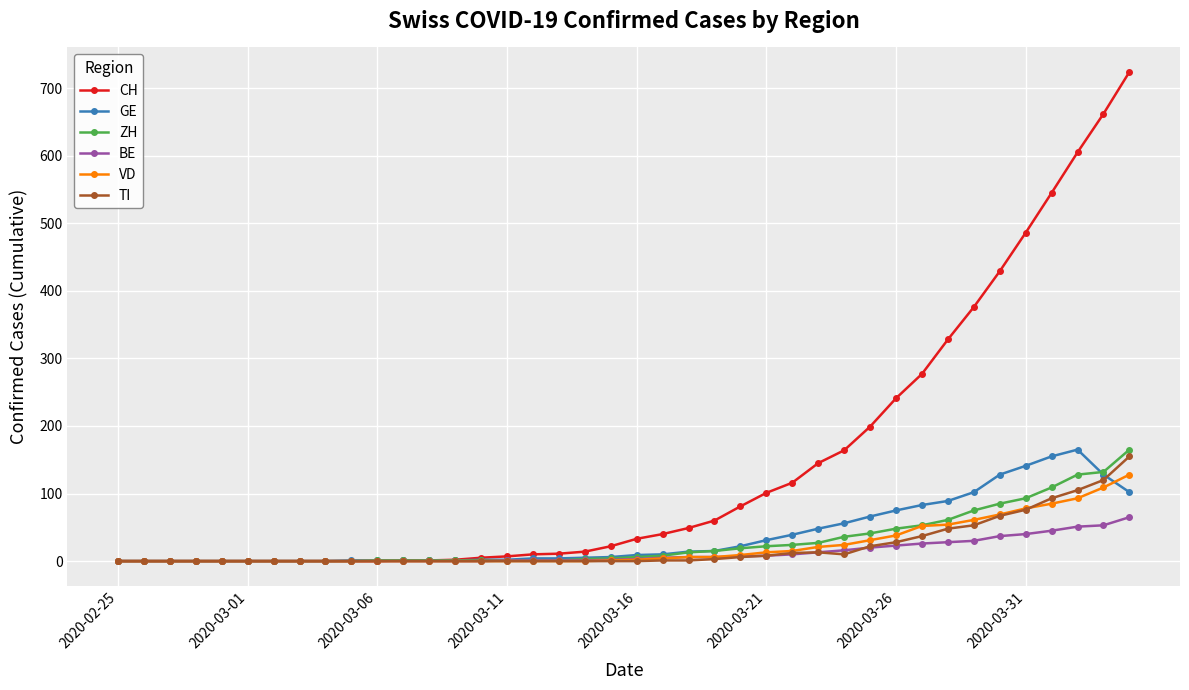

Which series has the widest spread of values?

CH